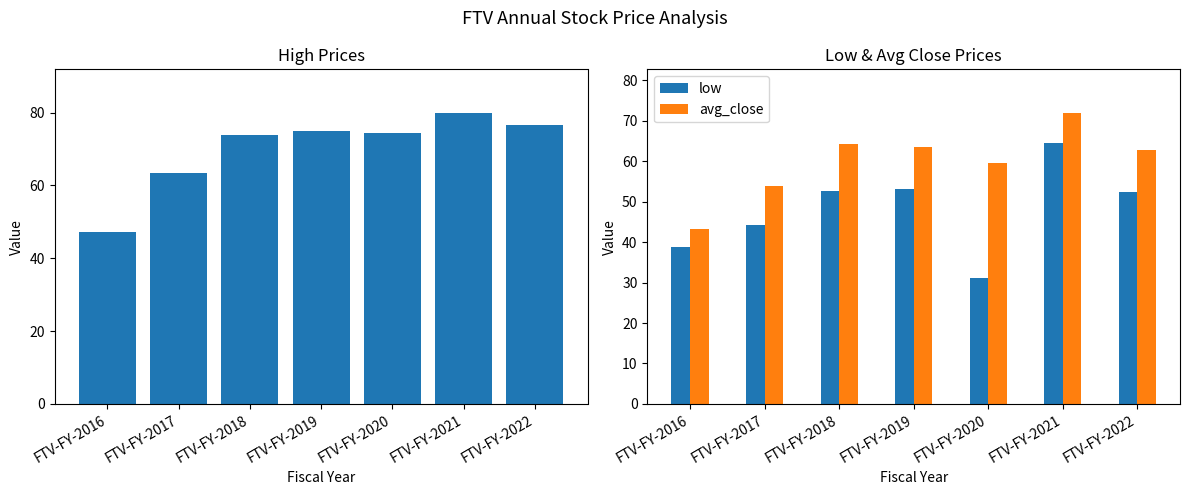

Which series has the largest total across all categories?

high